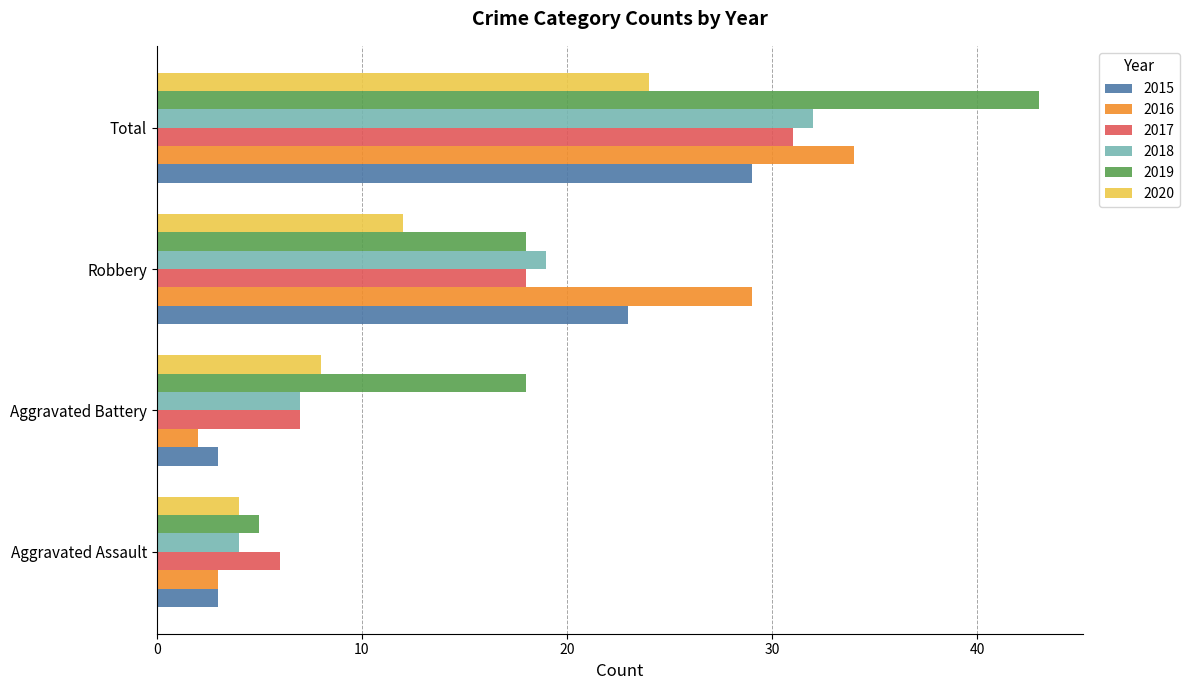

Where is 2020 nearest to the value 14?

Robbery